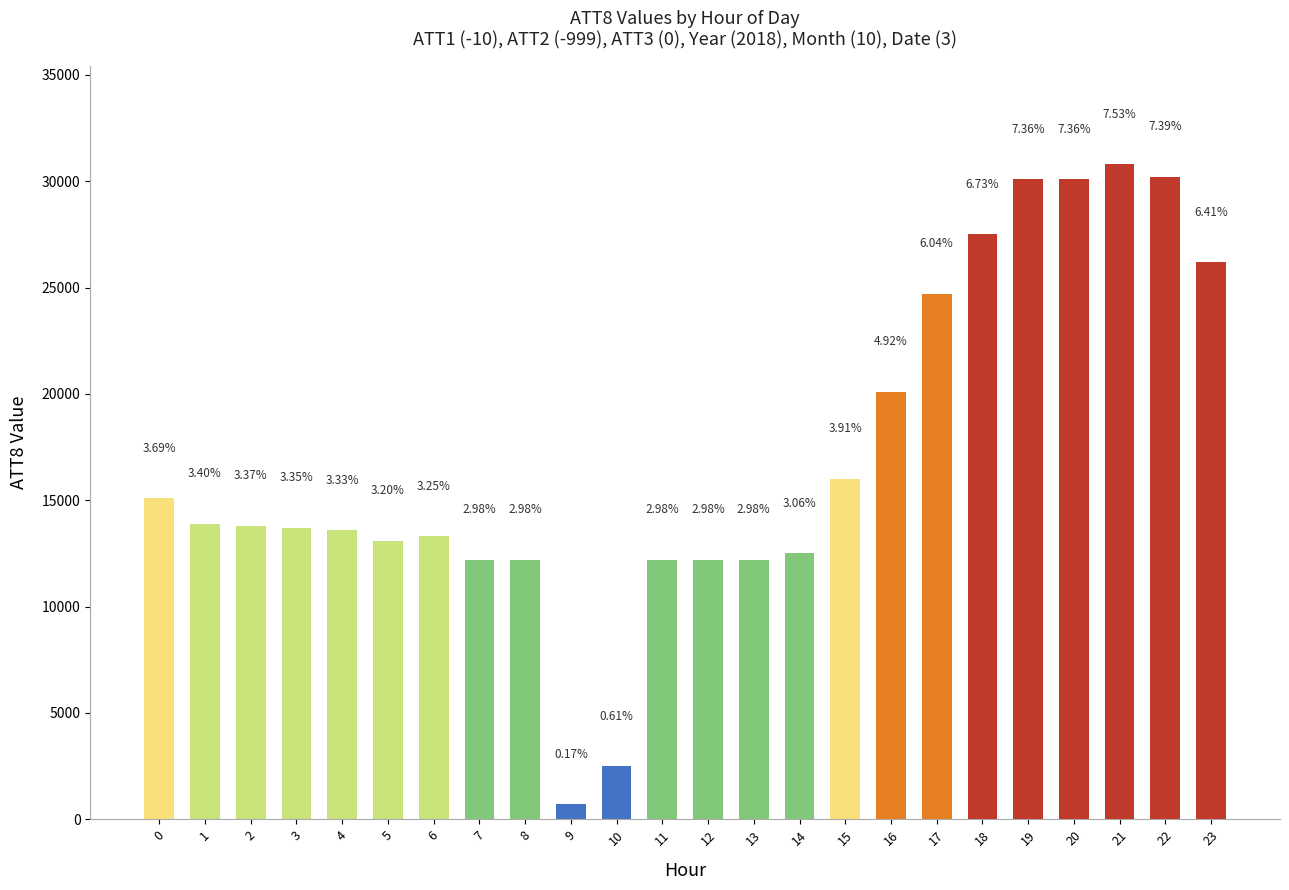

At which category does the chart reach its peak across all series?

21